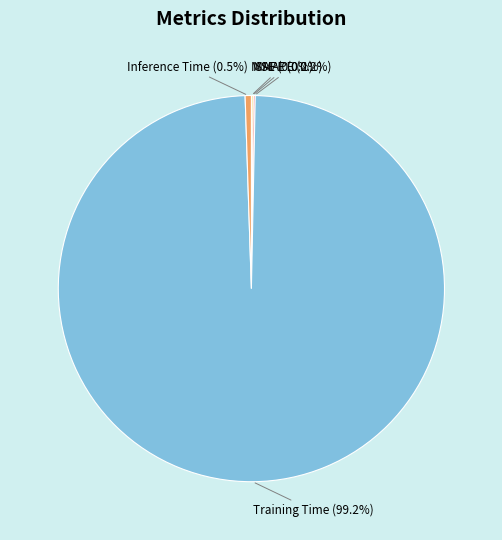

What is the largest slice in the pie chart?

Training Time